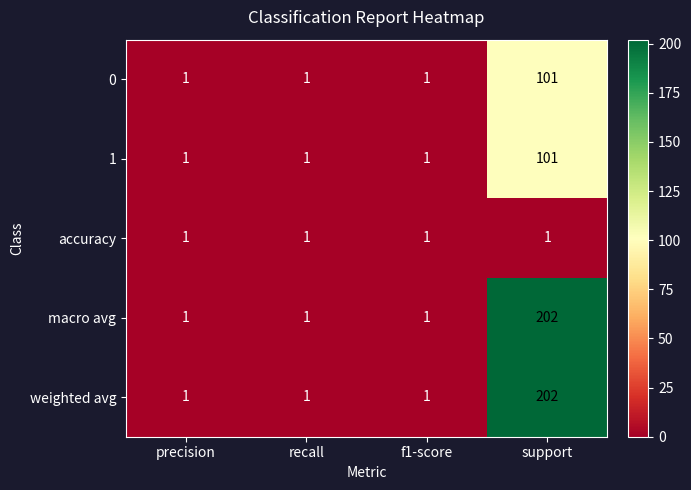

At which category does the chart reach its peak across all series?

support